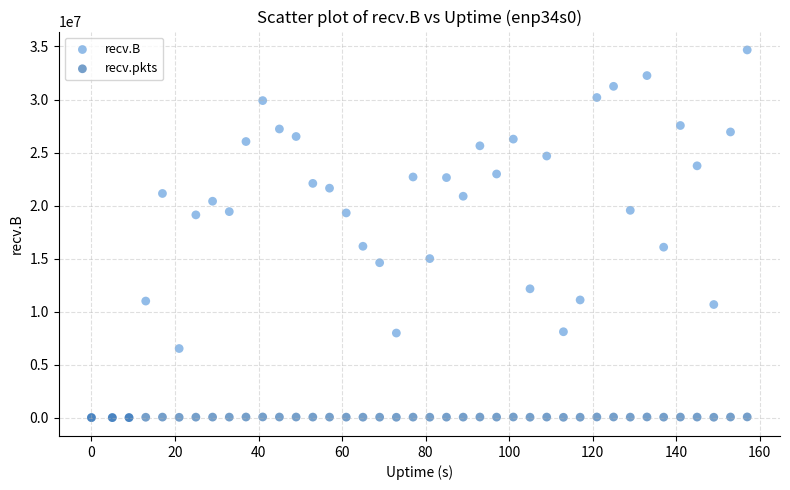

Which series reaches the maximum Y coordinate?

recv.B